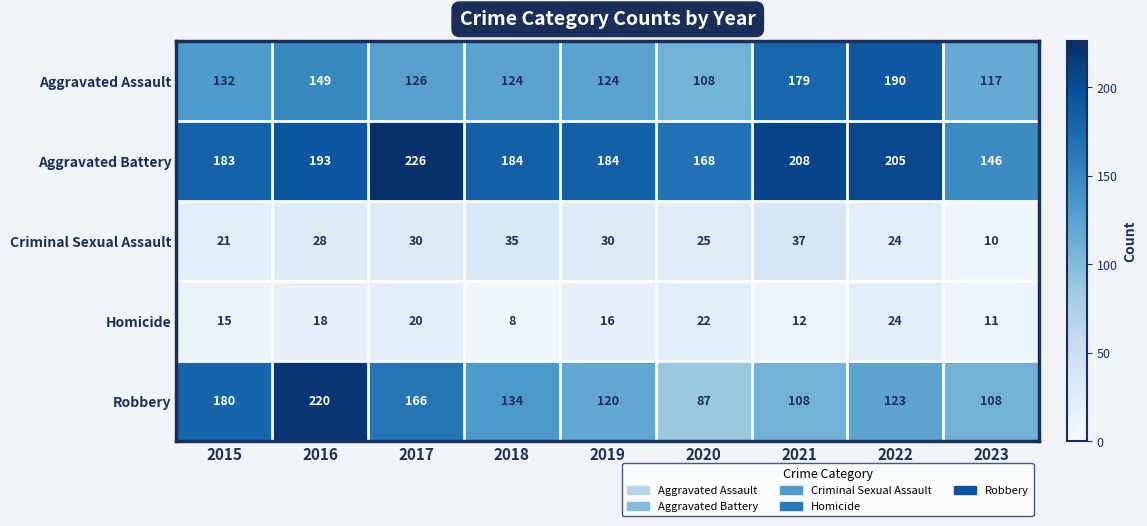

What is the difference between the highest and lowest values at 2017?

206